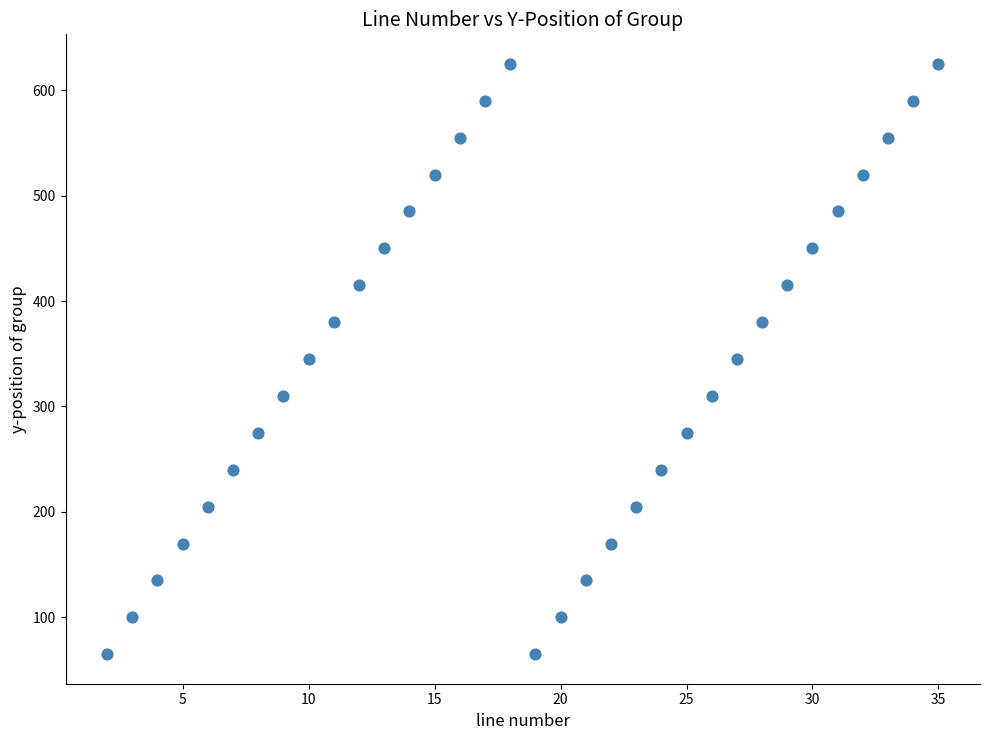

What is the range of X values (max minus min)?

33